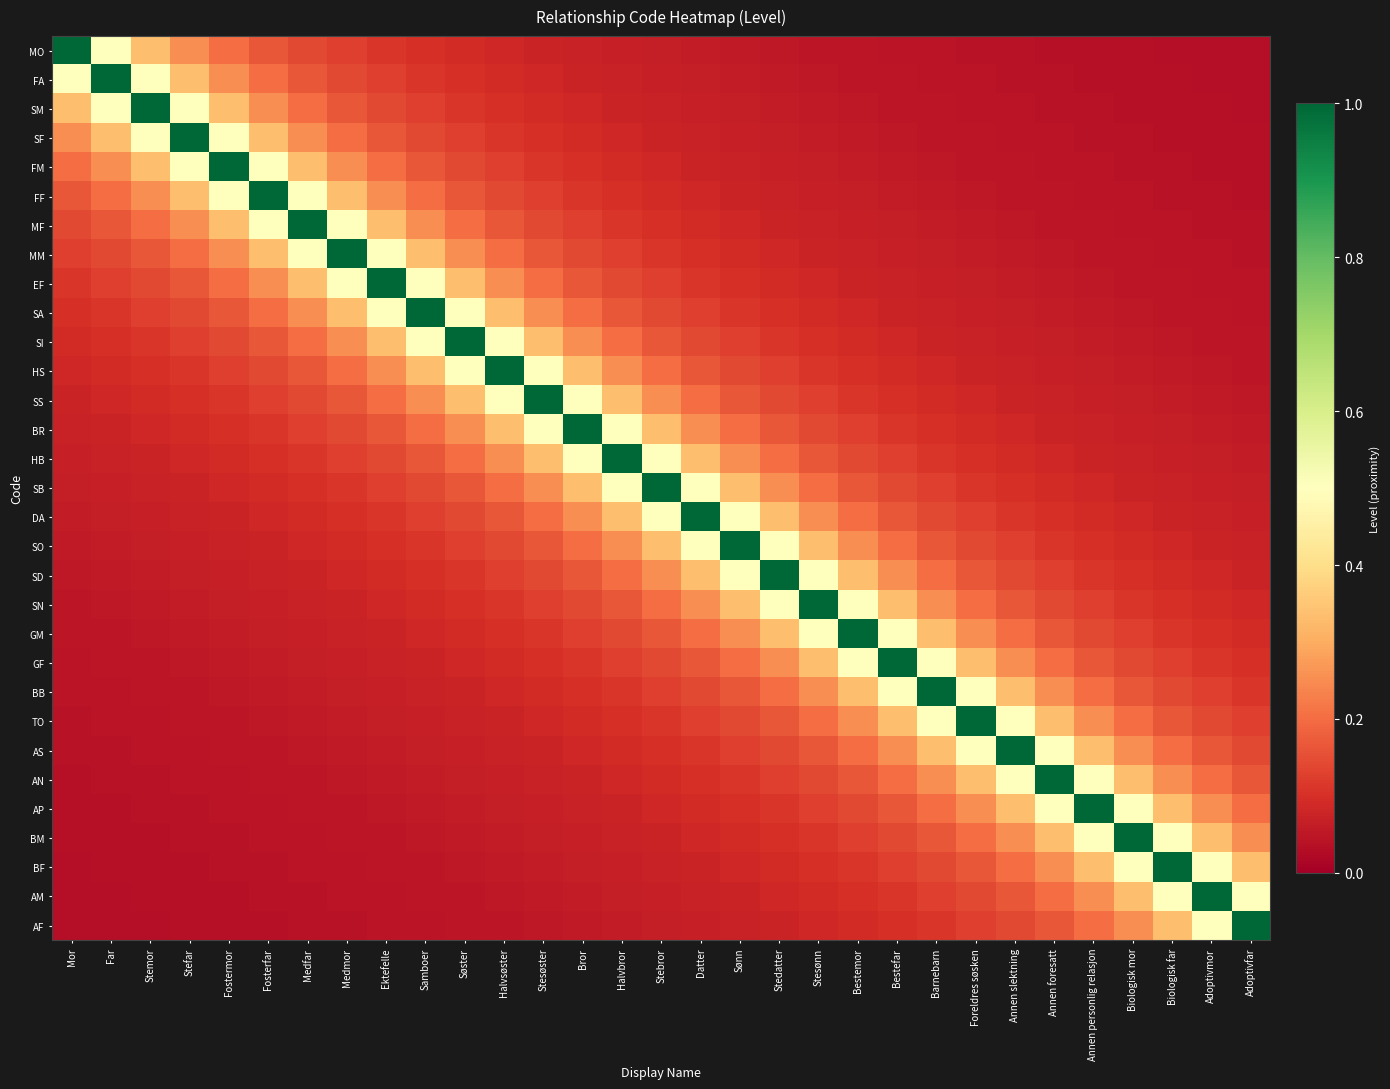

What is the maximum value shown in the chart?

1.0